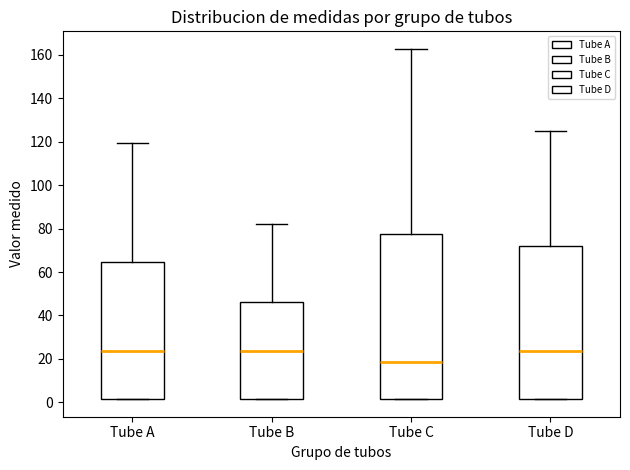

Where does the upper whisker of the box for Tube D end on the y-axis? The values are not printed on the chart, so give them approximately, as read against the axis.

124